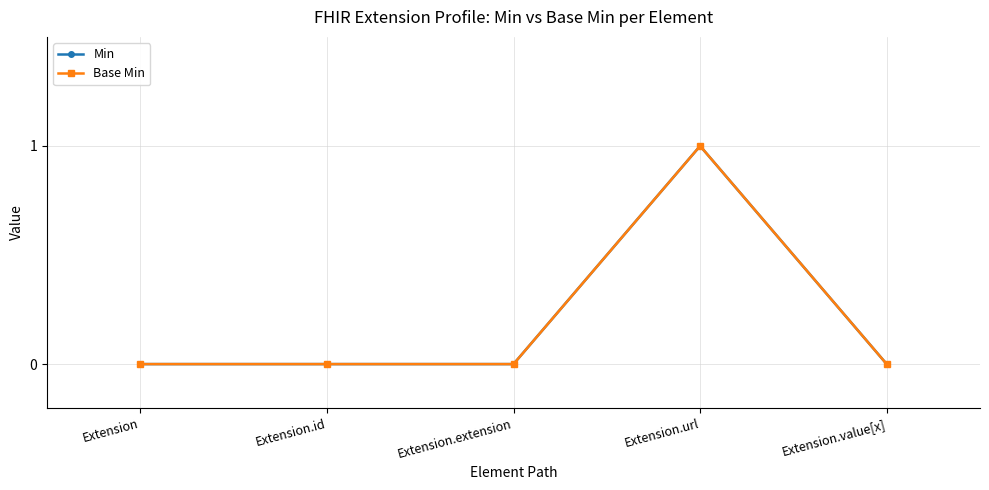

Does the chart have visible grid lines?

Yes